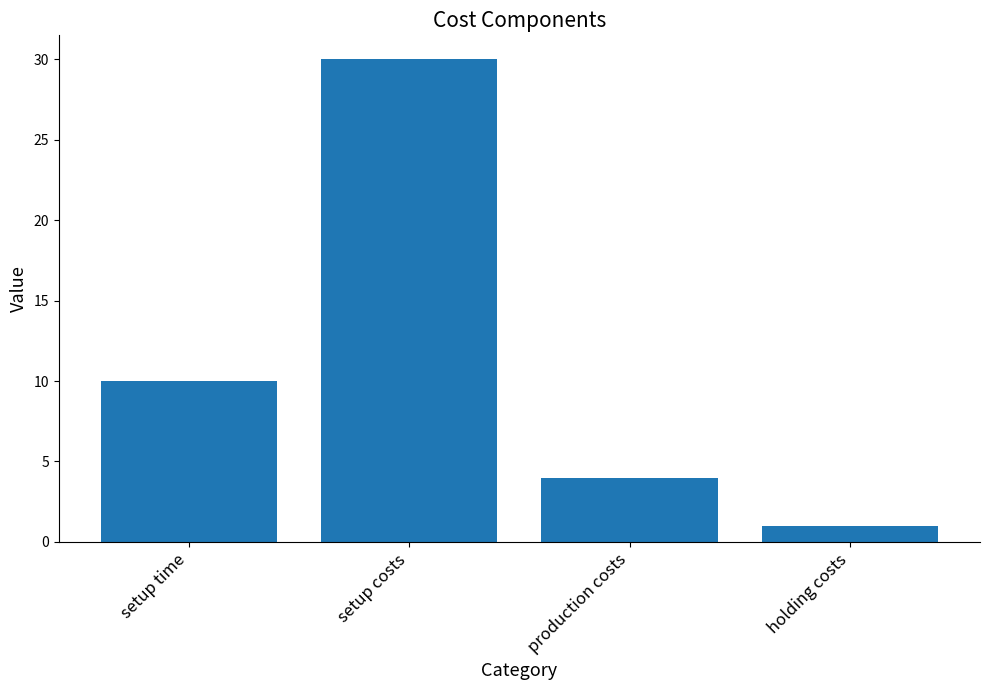

What is the label of the 4th bar from the left?

holding costs